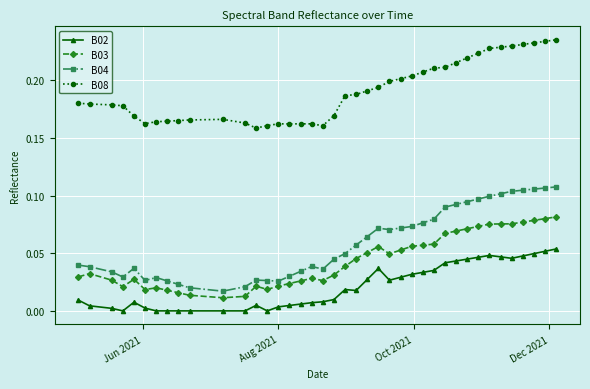

True or false: B03 has more than 2 points higher than both neighbors.

True